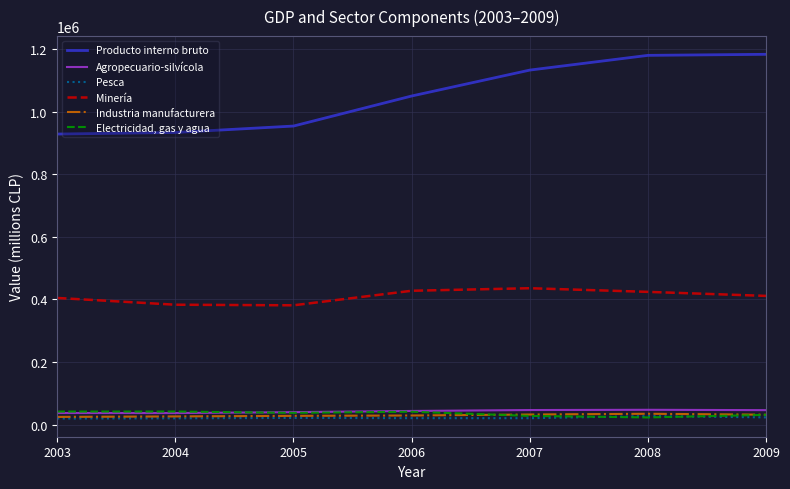

Rank the series at 2007 from lowest to highest value.

Pesca, Electricidad, gas y agua, Industria manufacturera, Agropecuario-silvícola, Minería, Producto interno bruto